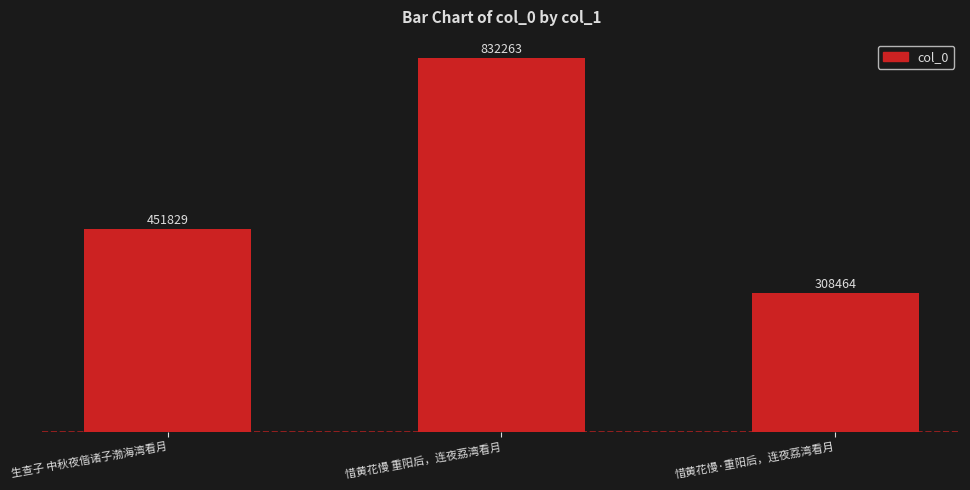

Approximately how many times larger is the value at 惜黄花慢 重阳后，连夜荔湾看月 compared to 惜黄花慢·重阳后，连夜荔湾看月?

2.7